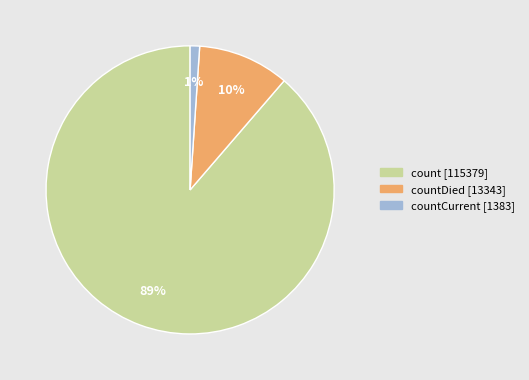

To the nearest percent, what portion does count [115379] represent?

89%